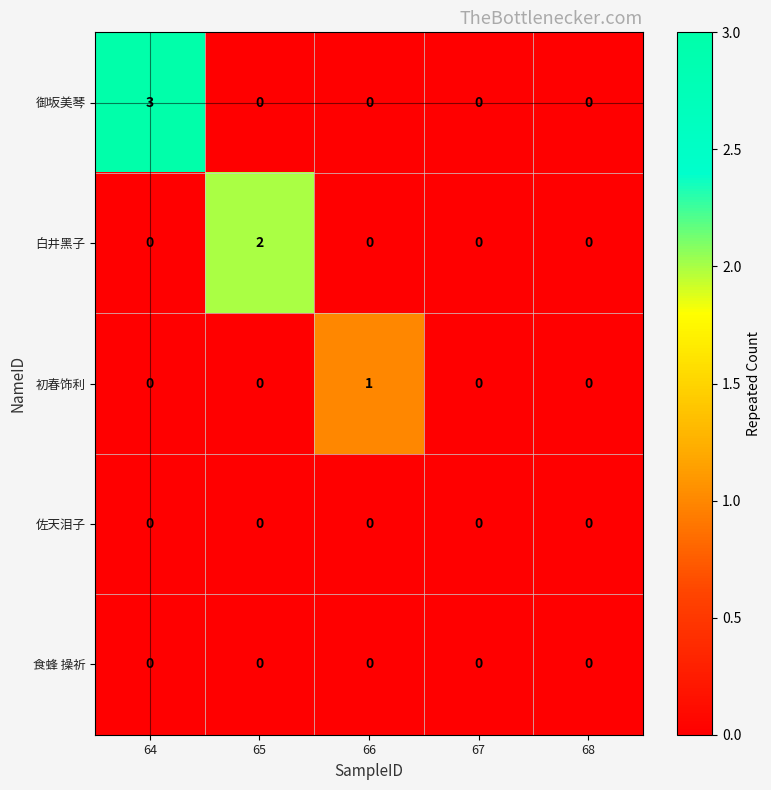

Reading left to right, list all the values displayed in this chart.

御坂美琴: 64=3	65=0	66=0	67=0	68=0
白井黑子: 64=0	65=2	66=0	67=0	68=0
初春饰利: 64=0	65=0	66=1	67=0	68=0
佐天泪子: 64=0	65=0	66=0	67=0	68=0
食蜂 操祈: 64=0	65=0	66=0	67=0	68=0